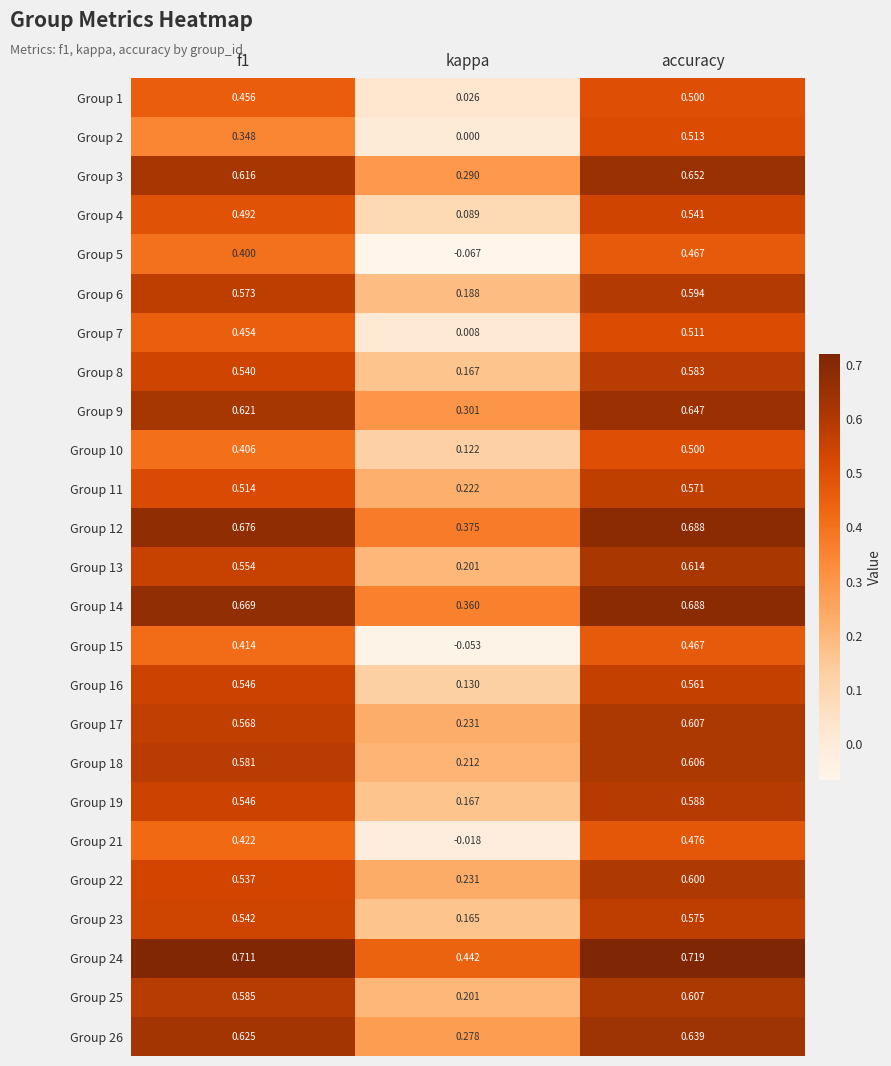

Between kappa and accuracy, which series saw the biggest shift?

Group 5